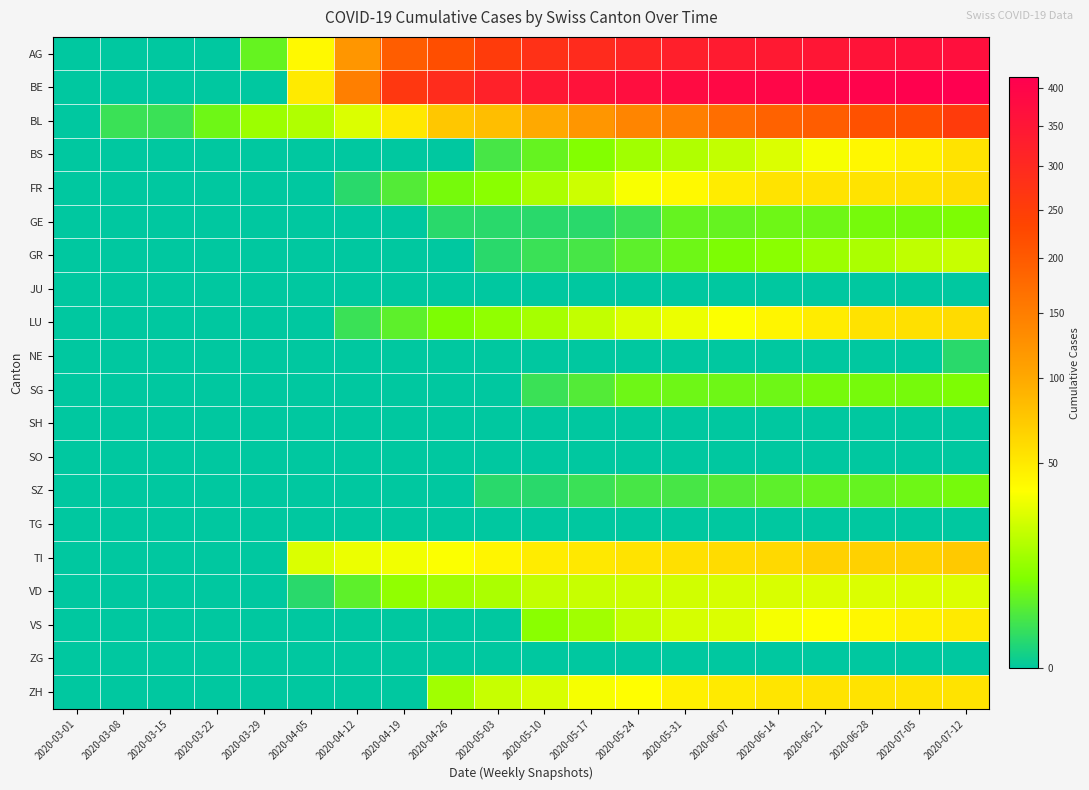

Which series has the largest total across all categories?

BE